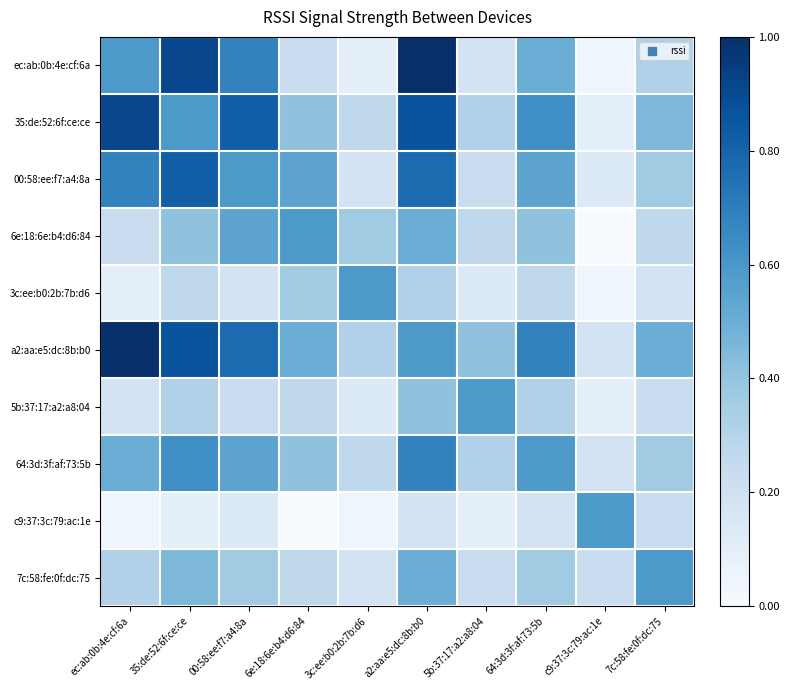

How many series are shown in this chart?

10